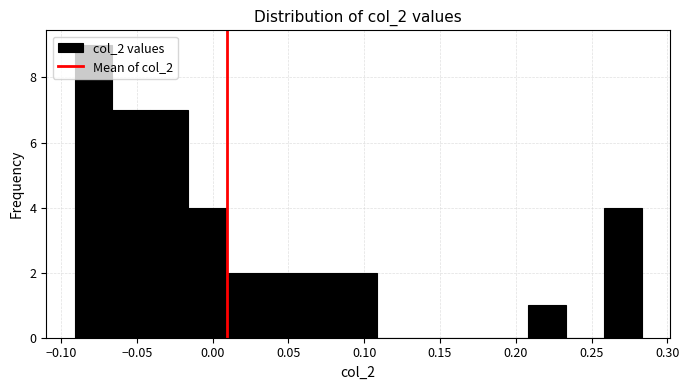

Reading left to right, list every bar in this chart as the range it spans on the x-axis followed by its height. Neither the bar edges nor the heights are printed on the chart, so give them approximately, as read against the axes.

-0.090 to -0.065: 9
-0.065 to -0.040: 7
-0.040 to -0.015: 7
-0.015 to 0.010: 4
0.010 to 0.035: 2
0.035 to 0.060: 2
0.060 to 0.085: 2
0.085 to 0.110: 2
0.110 to 0.135: 0
0.135 to 0.160: 0
0.160 to 0.185: 0
0.185 to 0.210: 0
0.210 to 0.235: 1
0.235 to 0.260: 0
0.260 to 0.285: 4